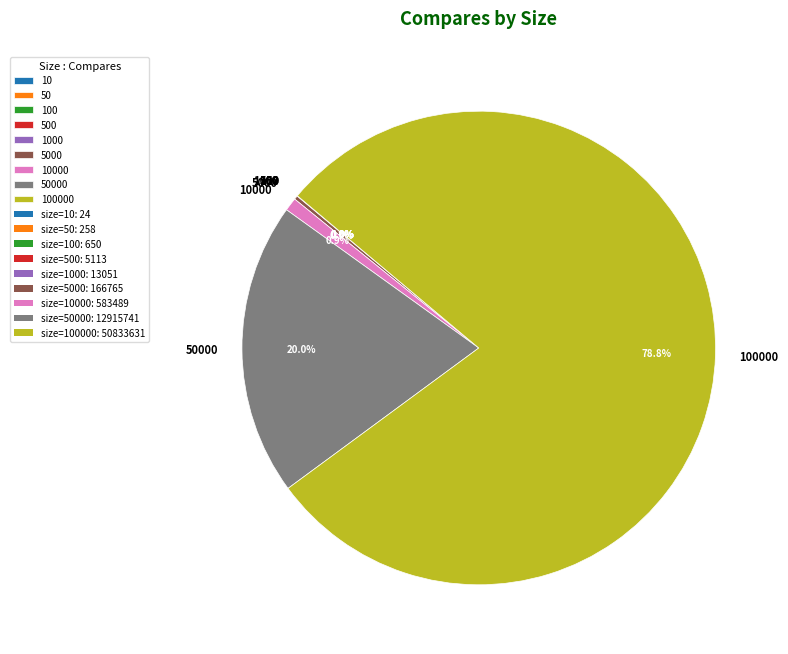

Does any single category account for the majority?

Yes